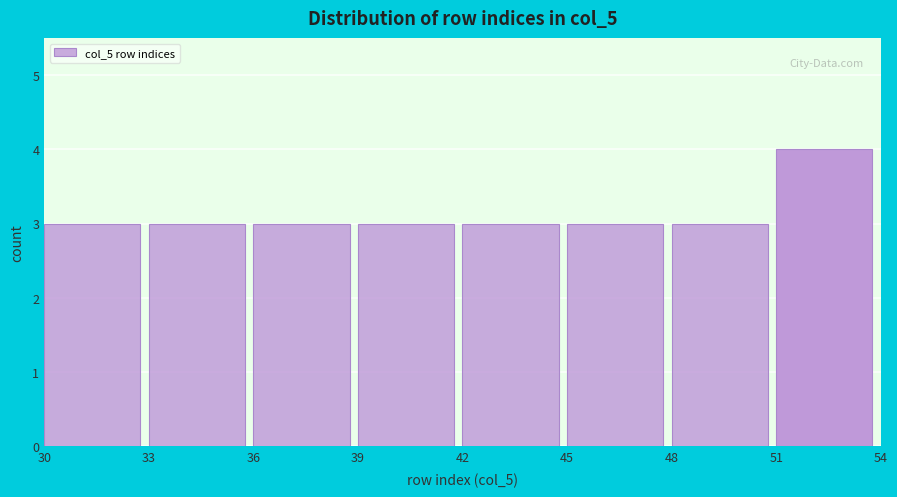

Reading left to right, list every bar in this chart as the range it spans on the x-axis followed by its height. The values are not printed on the chart, so give them approximately, as read against the axis.

30 to 33: 3
33 to 36: 3
36 to 39: 3
39 to 42: 3
42 to 45: 3
45 to 48: 3
48 to 51: 3
51 to 54: 4